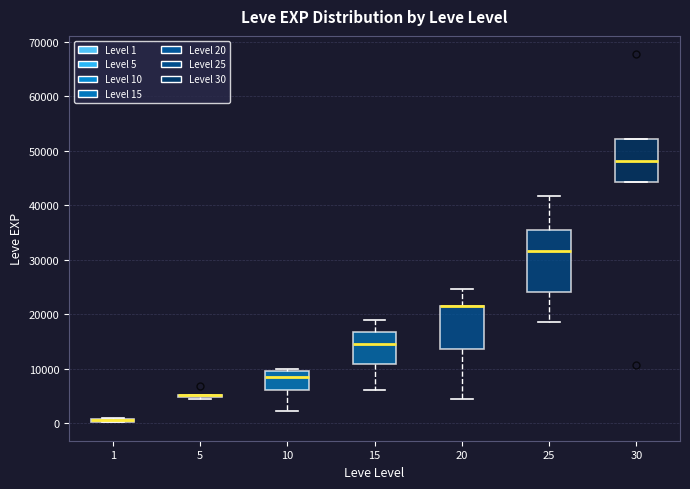

Comparing the boxes themselves (not the whiskers), which one is the tallest?

25